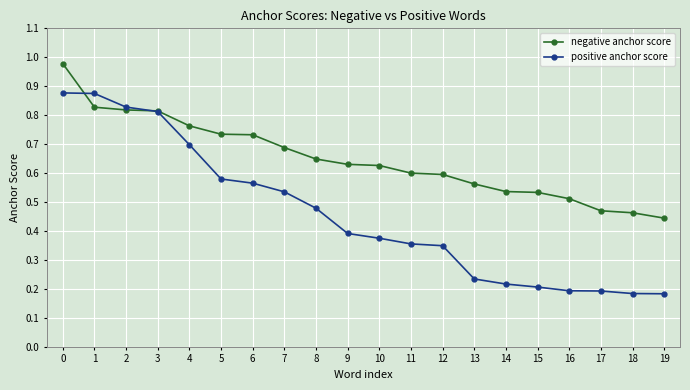

How many positive anchor score values are between 0 and 1?

20